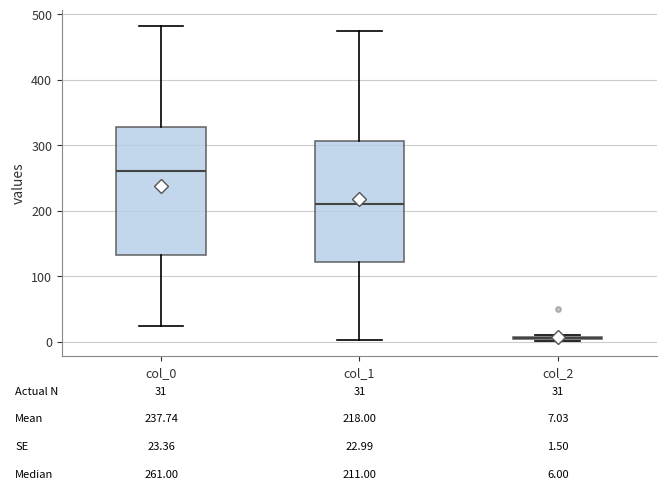

Comparing the boxes themselves (not the whiskers), which one is the tallest?

col_0